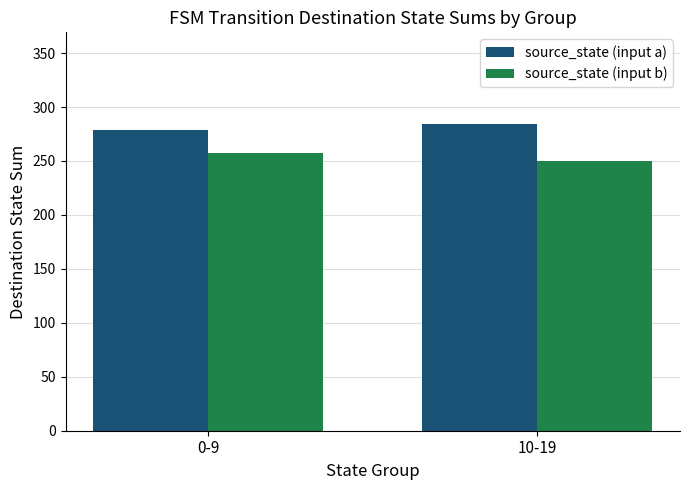

What is the difference between the source_state (input b) values at 10-19 and 0-9?

7